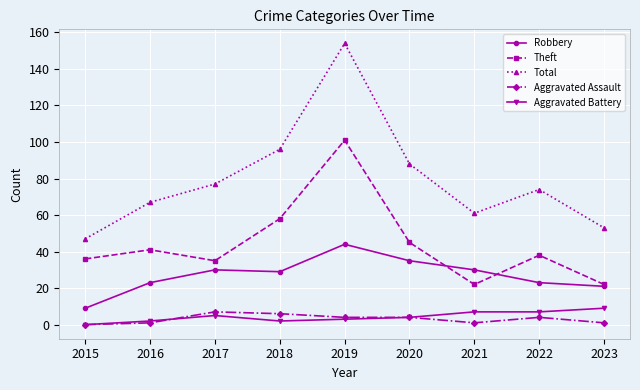

Which category has the highest value in the Robbery series?

2019